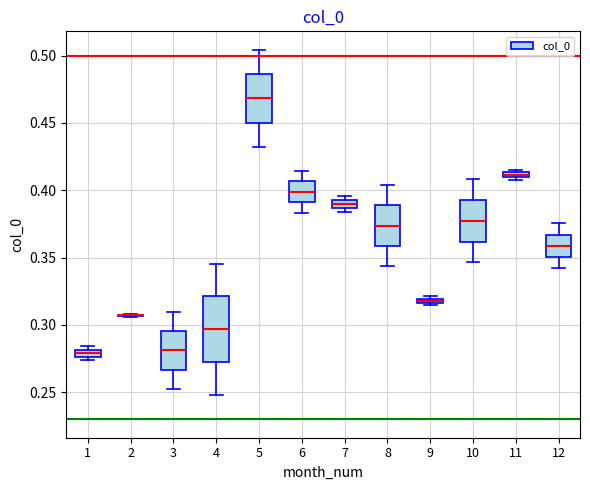

Comparing the boxes themselves (not the whiskers), which one is the tallest?

4